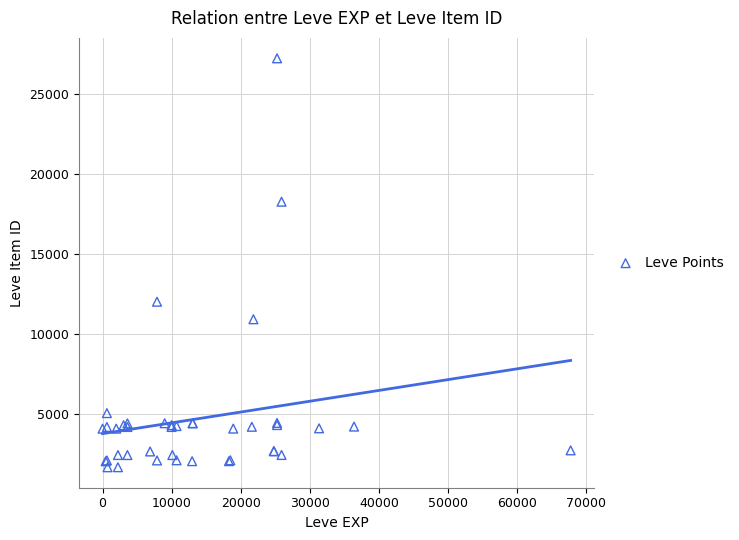

What Y value in the scatter plot is closest to 14448?

12018